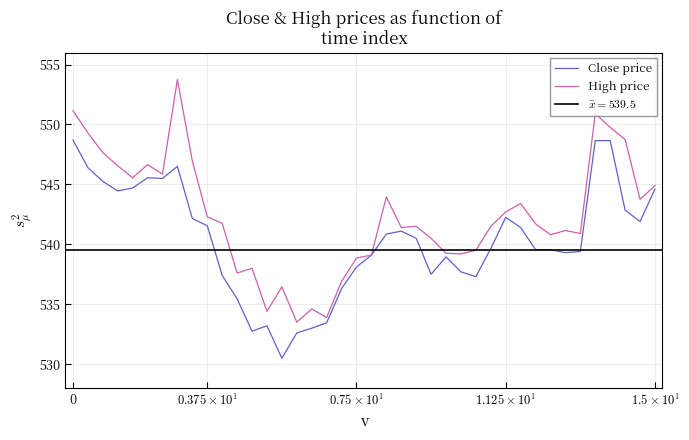

Is the value of High price at 34 greater than the value of Close price at 18?

Yes